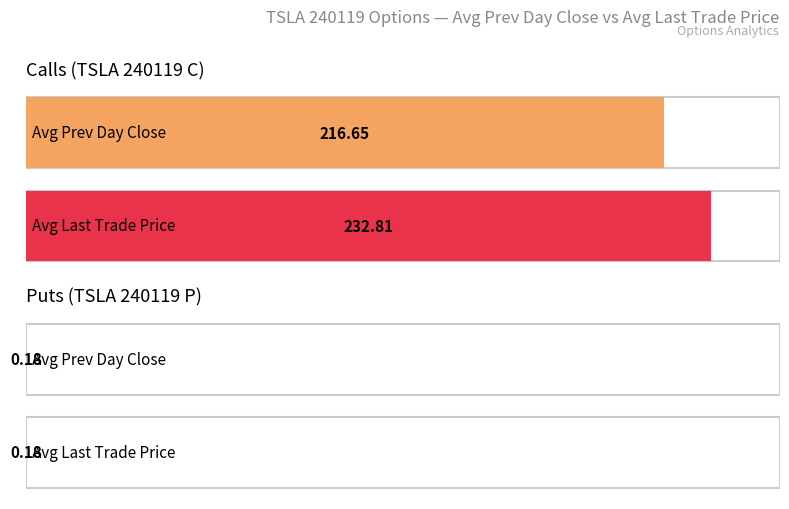

The no_change series shows 0.2 at 1.67. True or false?

False